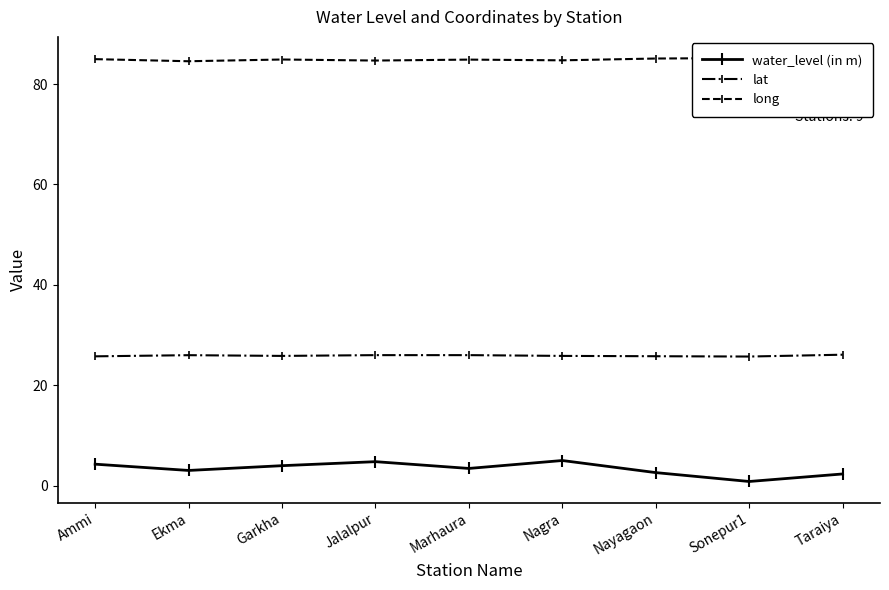

Reading left to right, transcribe all the data shown in this chart.

water_level (in m): Ammi=4.2	Ekma=3.0	Garkha=4.0	Jalalpur=4.8	Marhaura=3.4	Nagra=5.0	Nayagaon=2.6	Sonepur1=0.8	Taraiya=2.3
lat: Ammi=25.7	Ekma=26.0	Garkha=25.8	Jalalpur=26.0	Marhaura=26.0	Nagra=25.8	Nayagaon=25.8	Sonepur1=25.7	Taraiya=26.1
long: Ammi=85.0	Ekma=84.5	Garkha=84.9	Jalalpur=84.7	Marhaura=84.9	Nagra=84.7	Nayagaon=85.1	Sonepur1=85.2	Taraiya=84.9